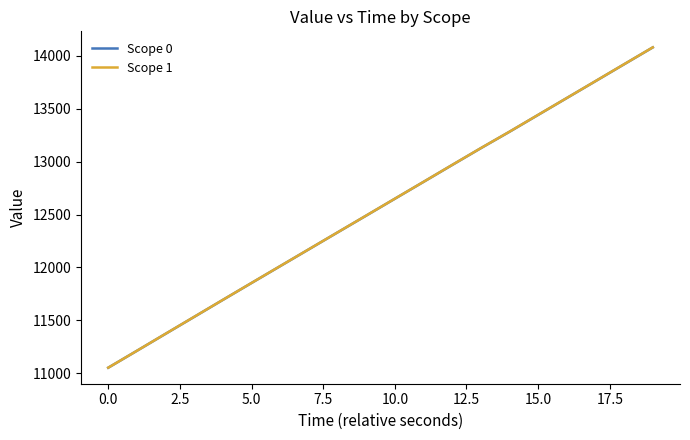

Which series has the widest spread of values?

Scope 1